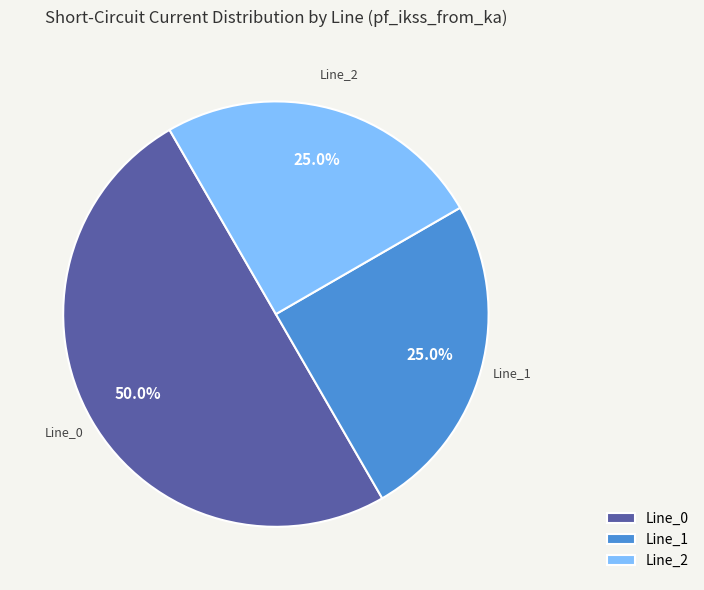

Count the number of slices in the pie.

3